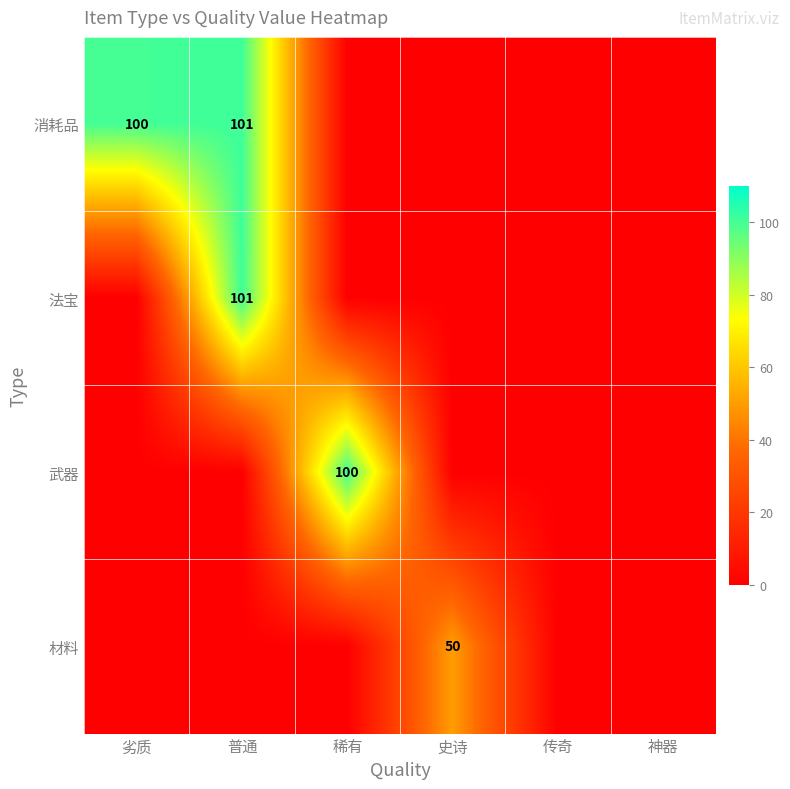

What is the maximum value shown in the chart?

101